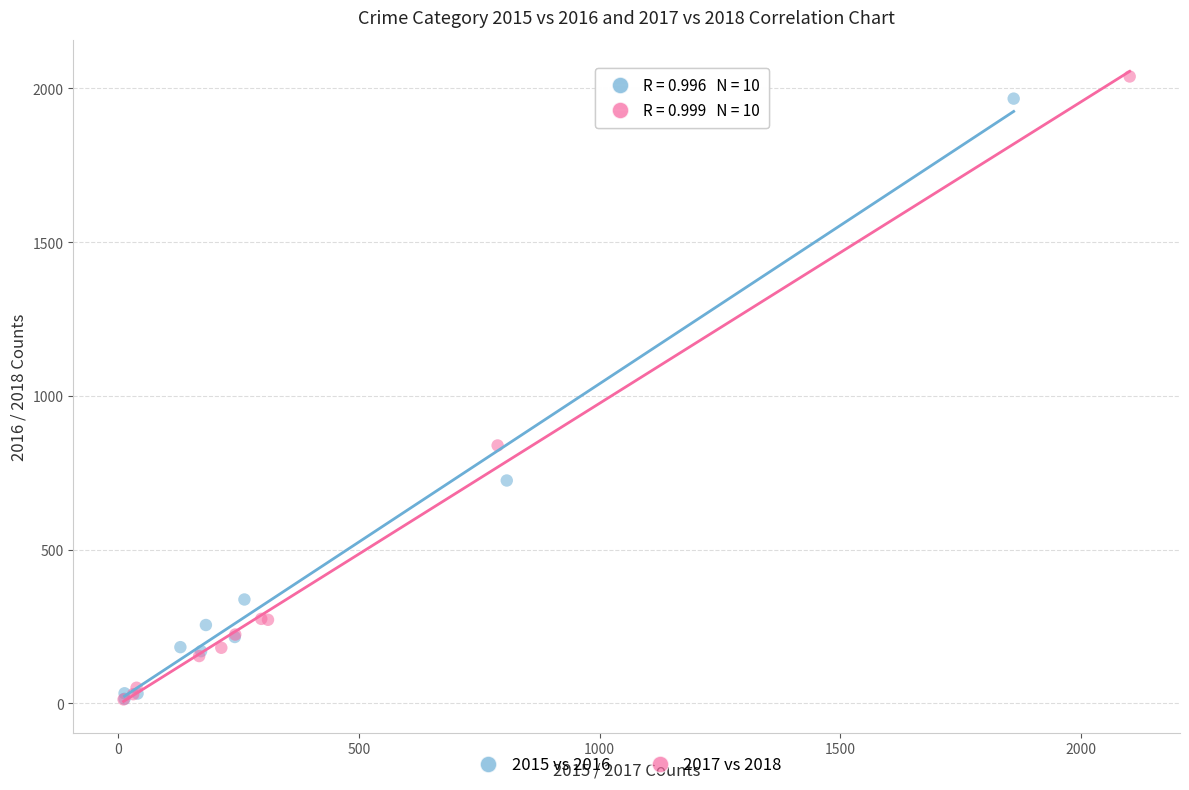

Which series has the largest Y range (max minus min)?

2017 vs 2018